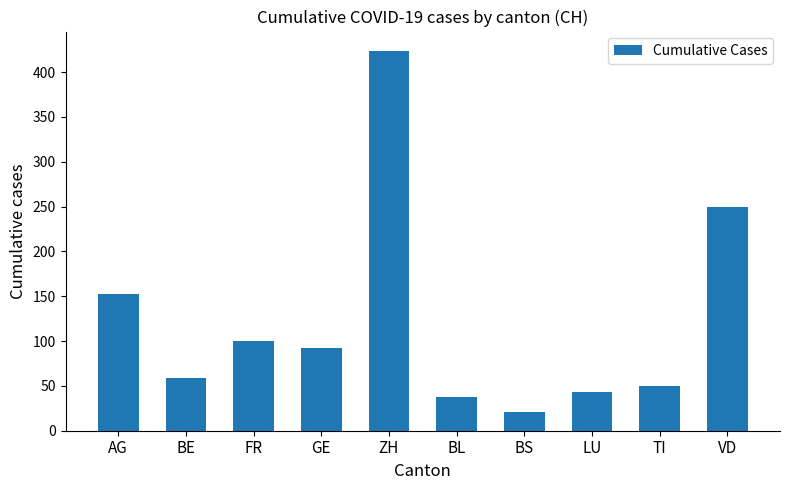

What is the sum of the values at ZH and BL?

462